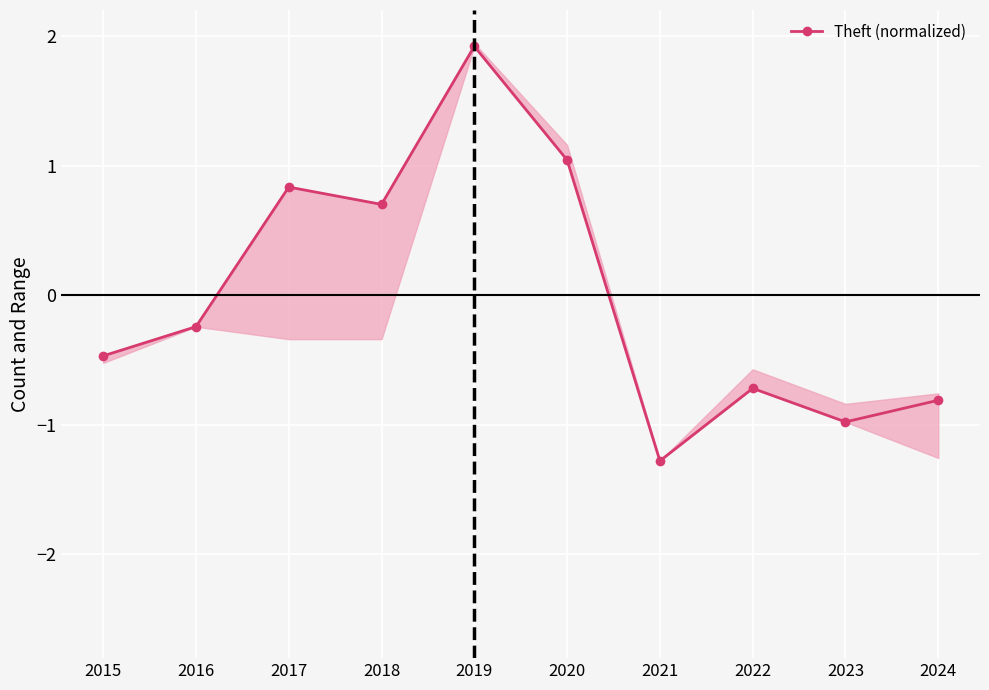

Is it true that the value at 2016 is -0.2?

True